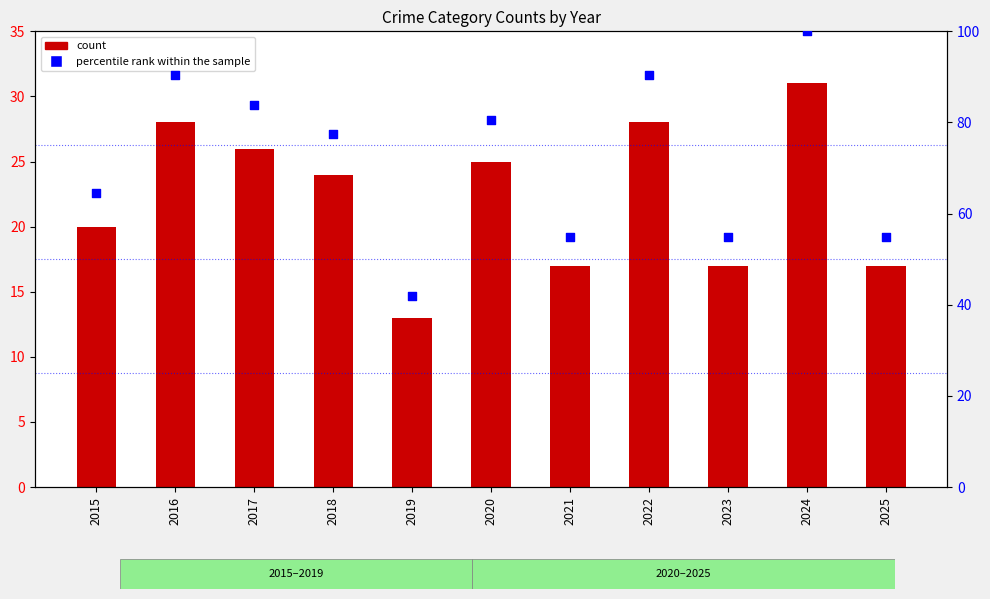

At which category is the sum across all series the highest?

2024